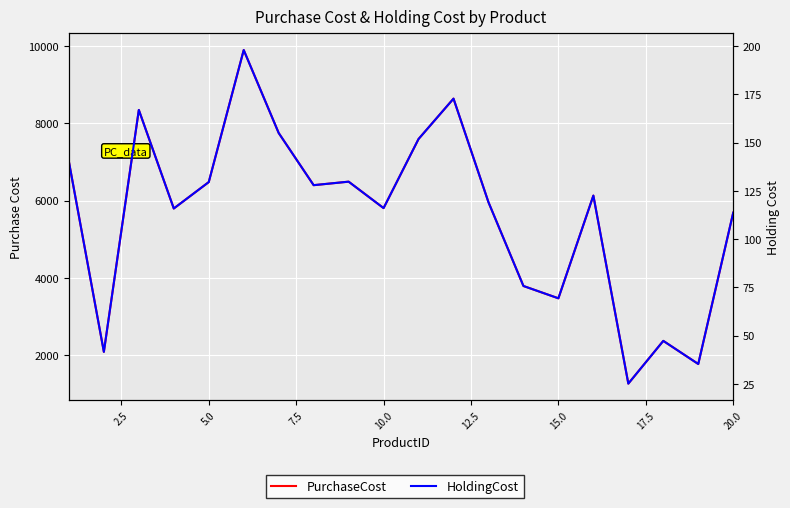

What is the maximum value shown in the chart?

9900.0